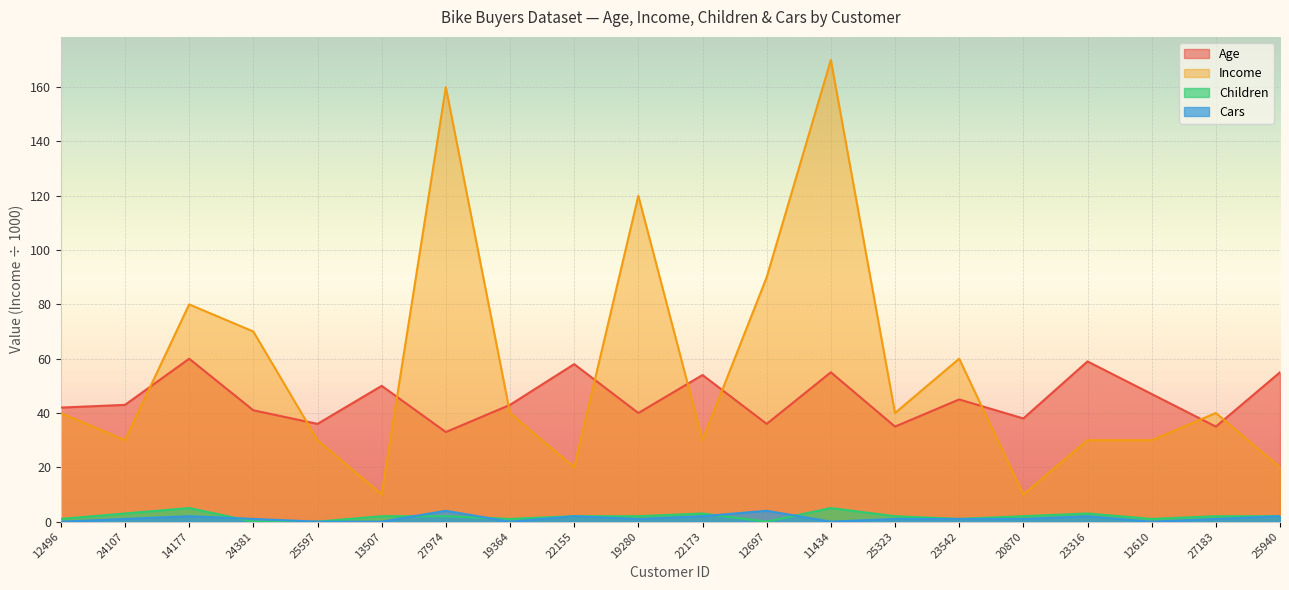

What is the highest value of the Children series?

5